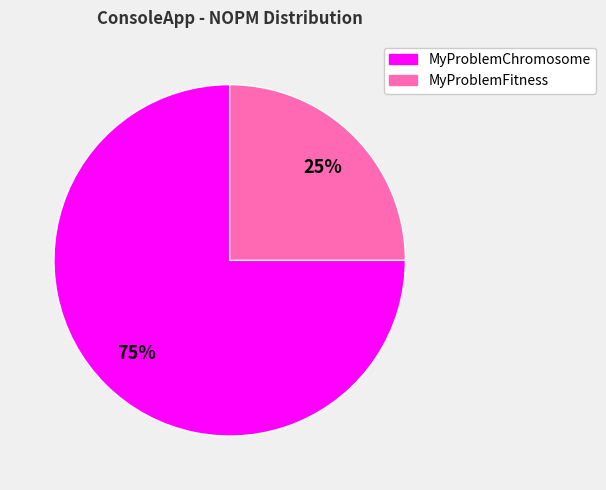

To the nearest percent, what is the average slice percentage?

50%